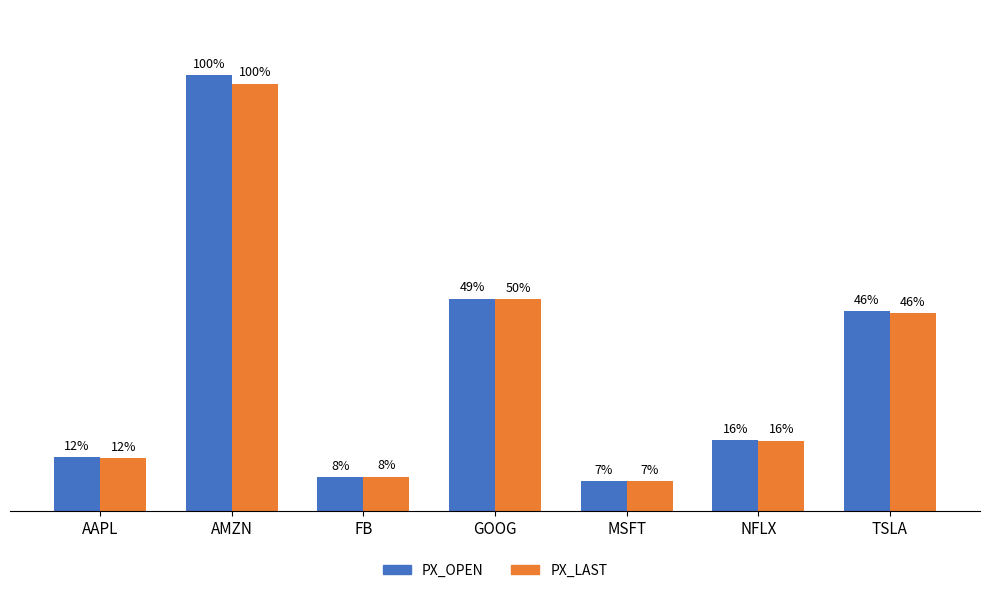

Which series has the largest total across all categories?

PX_OPEN